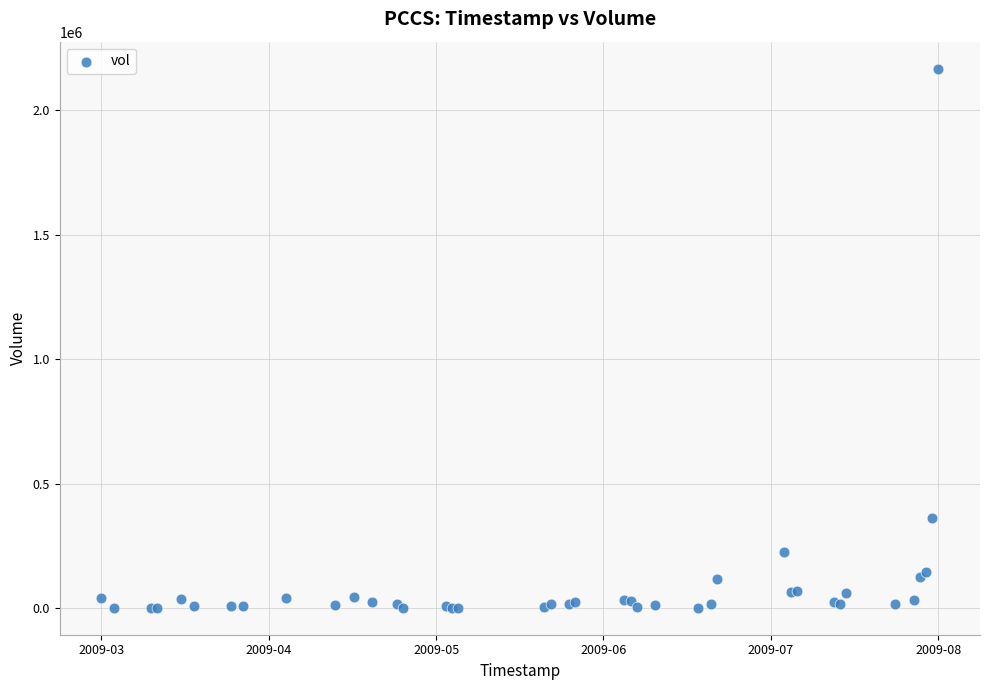

What Y value in the scatter plot is closest to 1084682?

360373